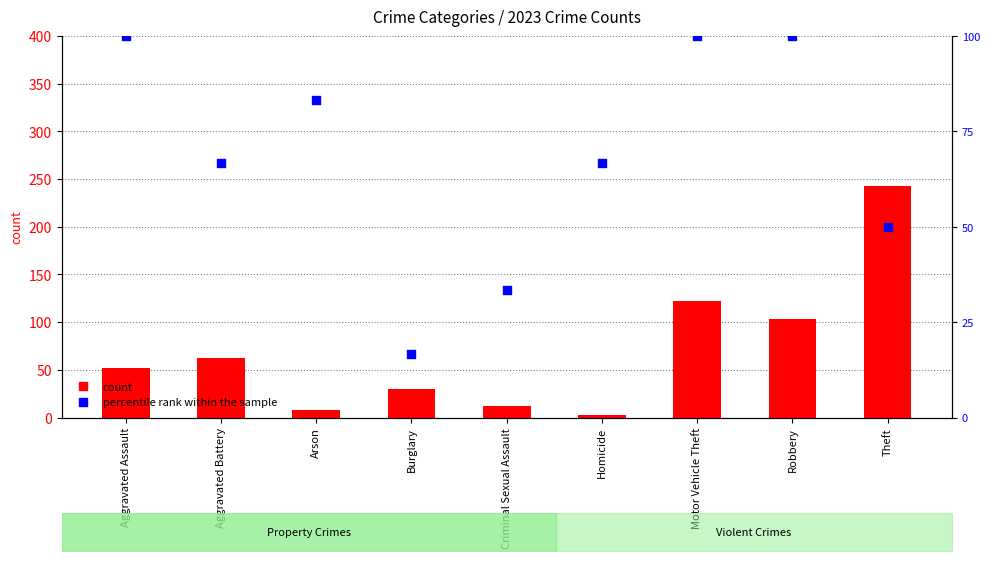

What are all the series names shown in the legend?

count, percentile rank within the sample